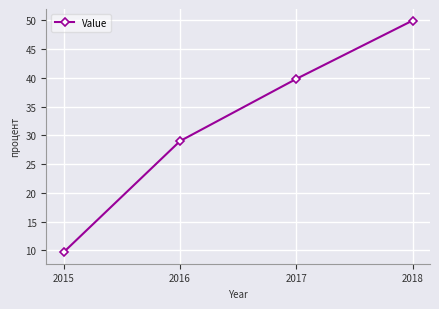

Reading right to left, transcribe all the data shown in this chart.

2018=50.0	2017=39.8	2016=29.0	2015=9.7